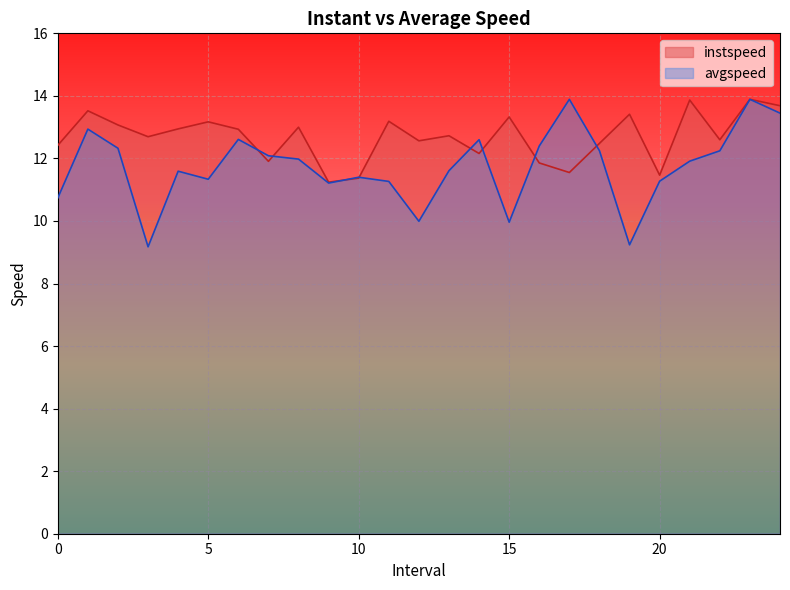

Reading left to right, what are all the values shown in this chart?

instspeed: 0.0=12.4	1.0=13.5	2.0=13.1	3.0=12.7	4.0=12.9	5.0=13.2	6.0=12.9	7.0=11.9	8.0=13.0	9.0=11.2	10.0=11.4	11.0=13.2	12.0=12.6	13.0=12.7	14.0=12.2	15.0=13.3	16.0=11.9	17.0=11.6	18.0=12.5	19.0=13.4	20.0=11.5	21.0=13.9	22.0=12.6	23.0=13.9	24.0=13.7
avgspeed: 0.0=10.7	1.0=12.9	2.0=12.3	3.0=9.2	4.0=11.6	5.0=11.3	6.0=12.6	7.0=12.1	8.0=12.0	9.0=11.2	10.0=11.4	11.0=11.3	12.0=10.0	13.0=11.6	14.0=12.6	15.0=10.0	16.0=12.4	17.0=13.9	18.0=12.2	19.0=9.2	20.0=11.3	21.0=11.9	22.0=12.2	23.0=13.9	24.0=13.4